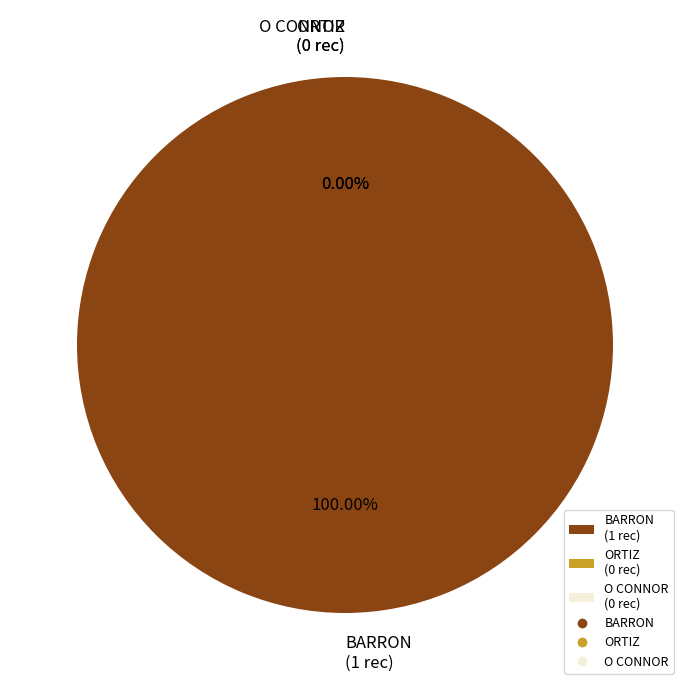

Rank the categories by value from lowest to highest.

ORTIZ, O CONNOR, BARRON